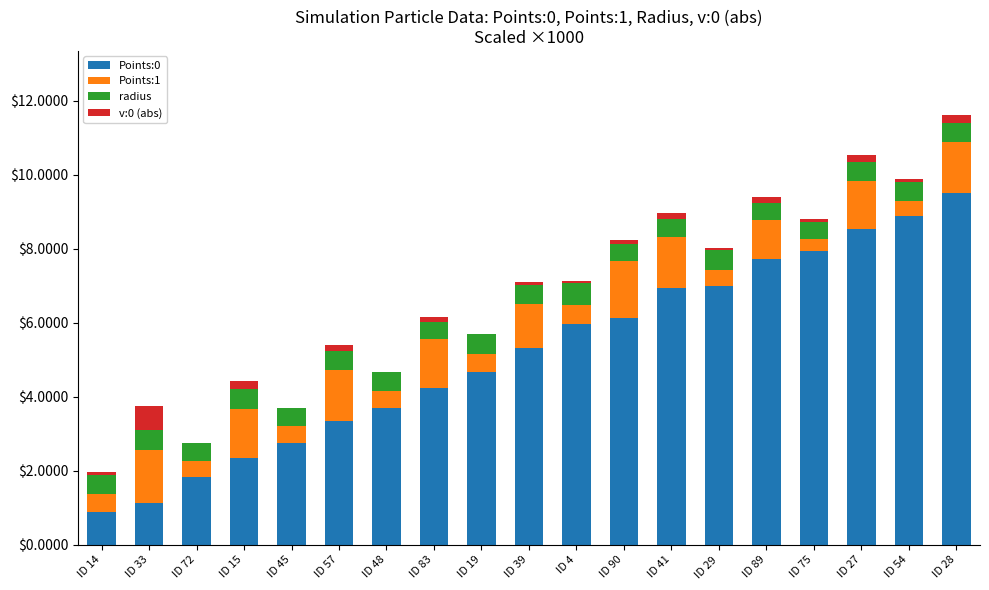

The value of Points:0 at ID 45 is 2.8. True or false?

True